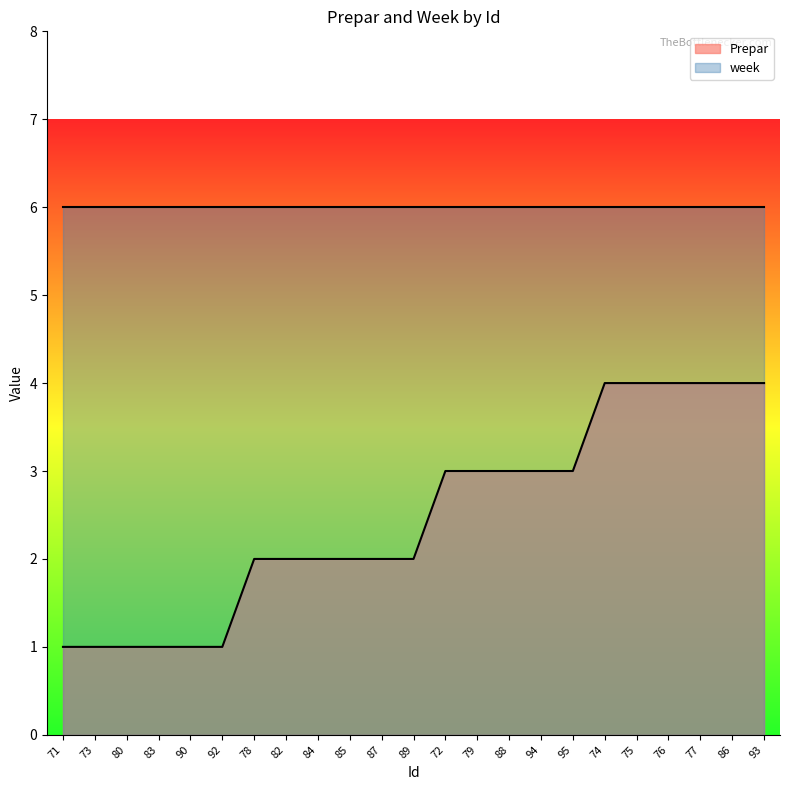

Approximately how many times larger is the value at 92 compared to 94?

0.3